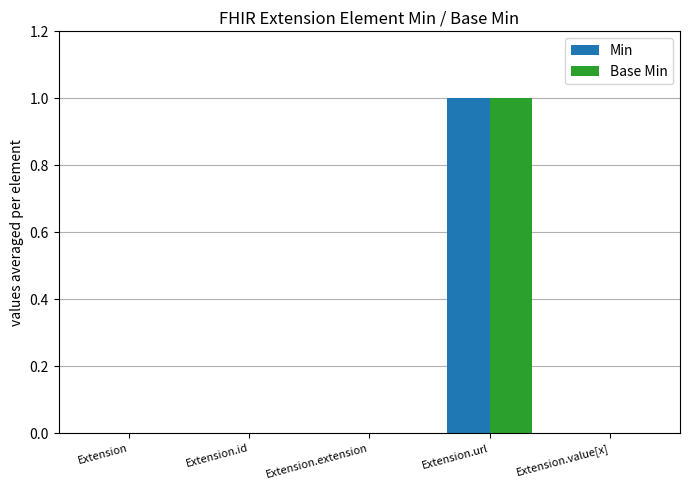

Count the Min values in the range 0 to 1.

5